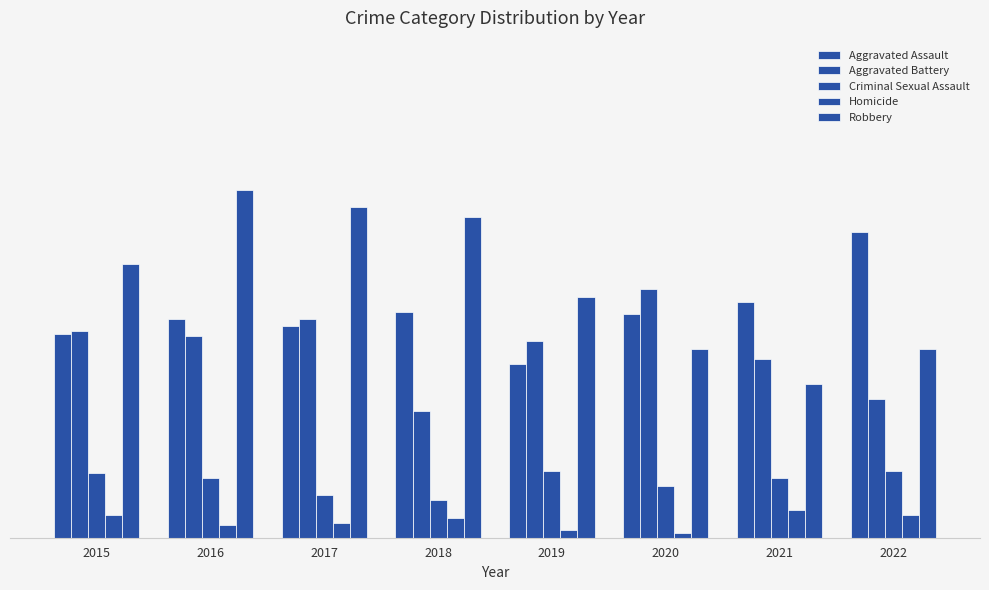

Reading left to right, list all the values displayed in this chart.

Aggravated Assault: 2015=82	2016=88	2017=85	2018=91	2019=70	2020=90	2021=95	2022=123
Aggravated Battery: 2015=83	2016=81	2017=88	2018=51	2019=79	2020=100	2021=72	2022=56
Criminal Sexual Assault: 2015=26	2016=24	2017=17	2018=15	2019=27	2020=21	2021=24	2022=27
Homicide: 2015=9	2016=5	2017=6	2018=8	2019=3	2020=2	2021=11	2022=9
Robbery: 2015=110	2016=140	2017=133	2018=129	2019=97	2020=76	2021=62	2022=76